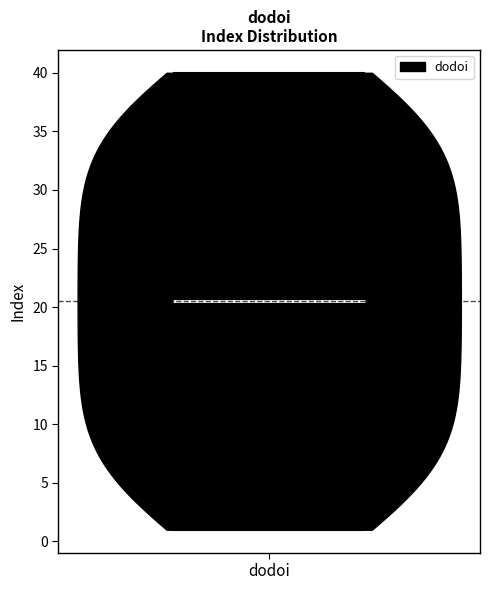

Read this violin plot against the y-axis: where its median line is, and the lowest and highest points the violin reaches. The values are not printed on the chart, so give them approximately, as read against the axis.

median line 20.5, lowest point 1.0, highest point 40.0